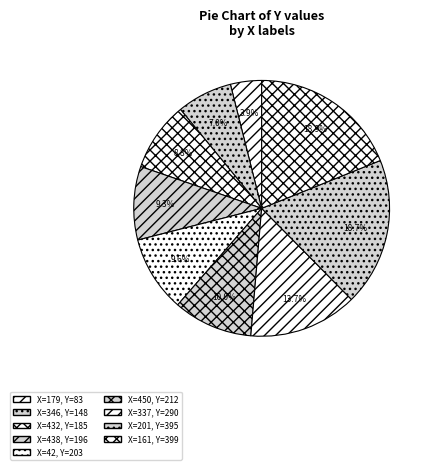

How many slices are in this pie chart?

9